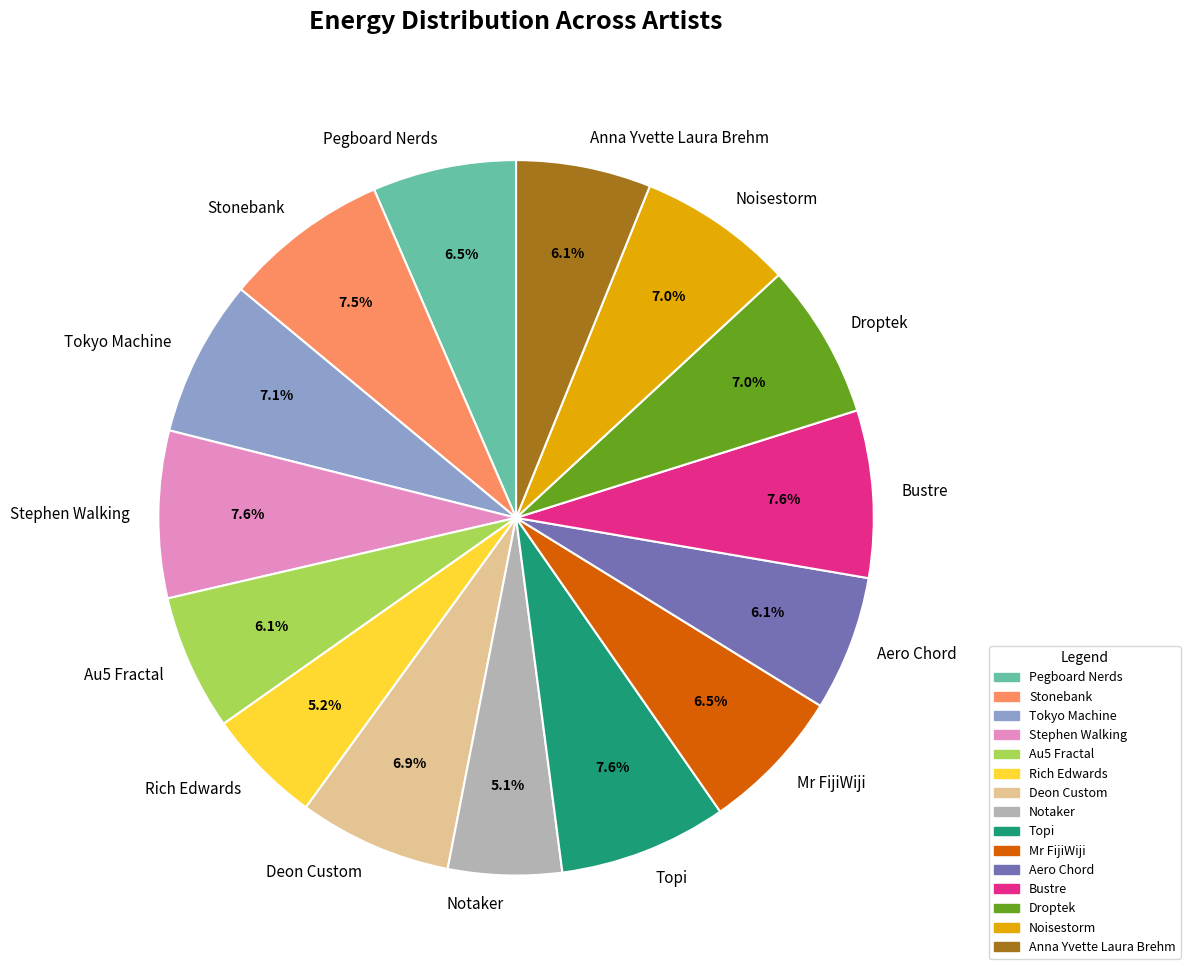

Is there a majority slice in this chart?

No